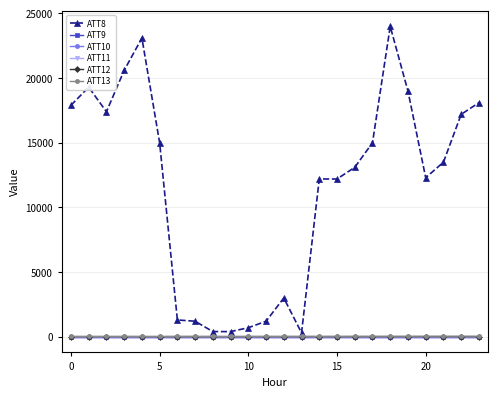

Is this an area chart (filled region under the line)?

No